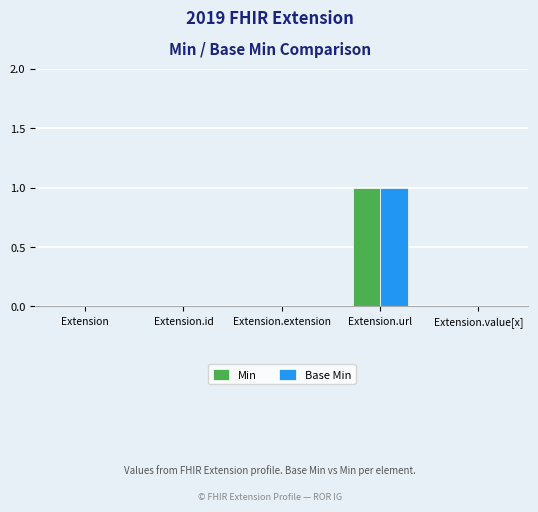

The Base Min series shows -1 at Extension.value[x]. True or false?

False